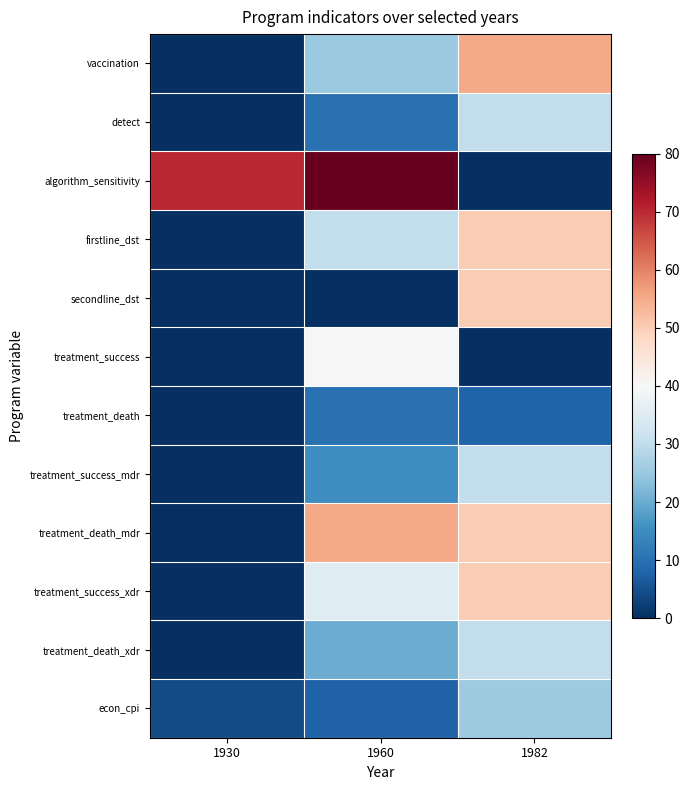

At which category is the sum across all series the highest?

1982